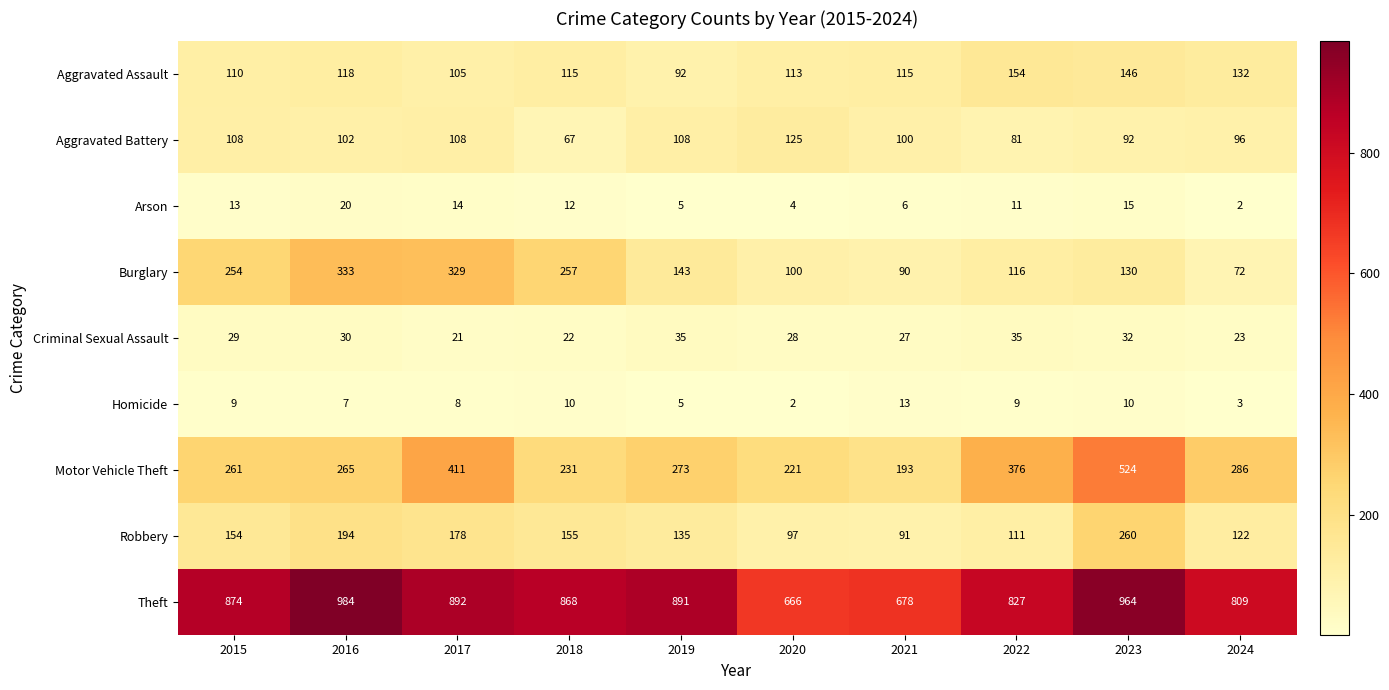

Which category has the highest value across all series?

2016